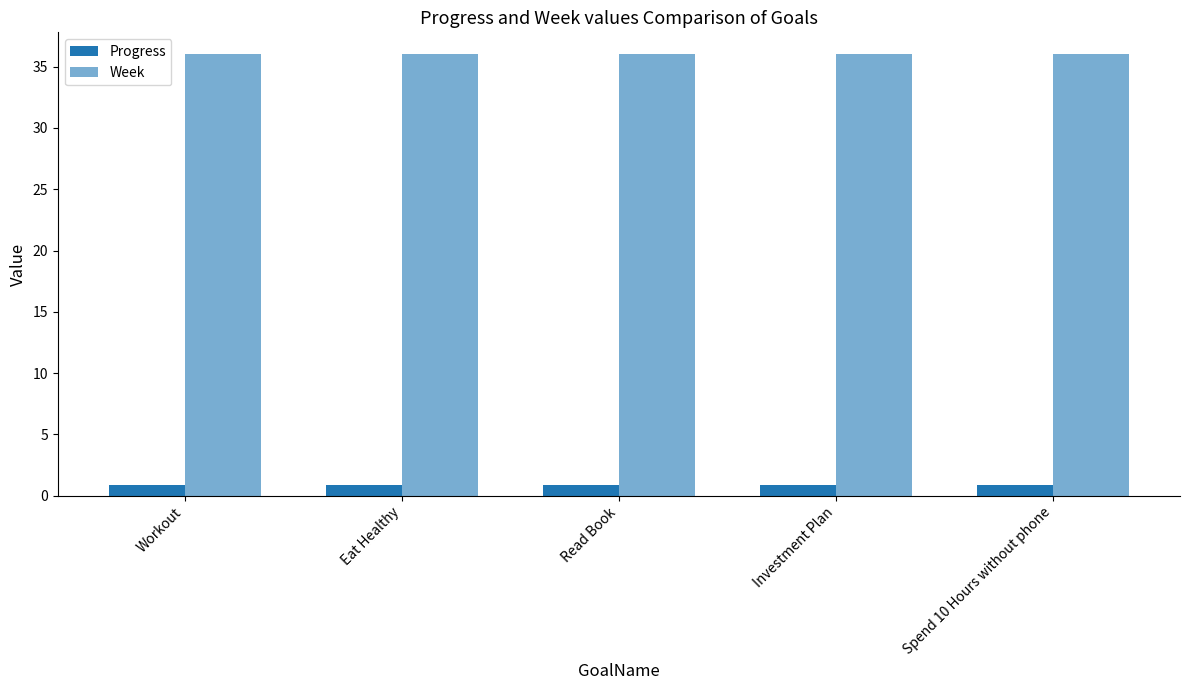

Which label corresponds to the largest value in the chart?

Workout